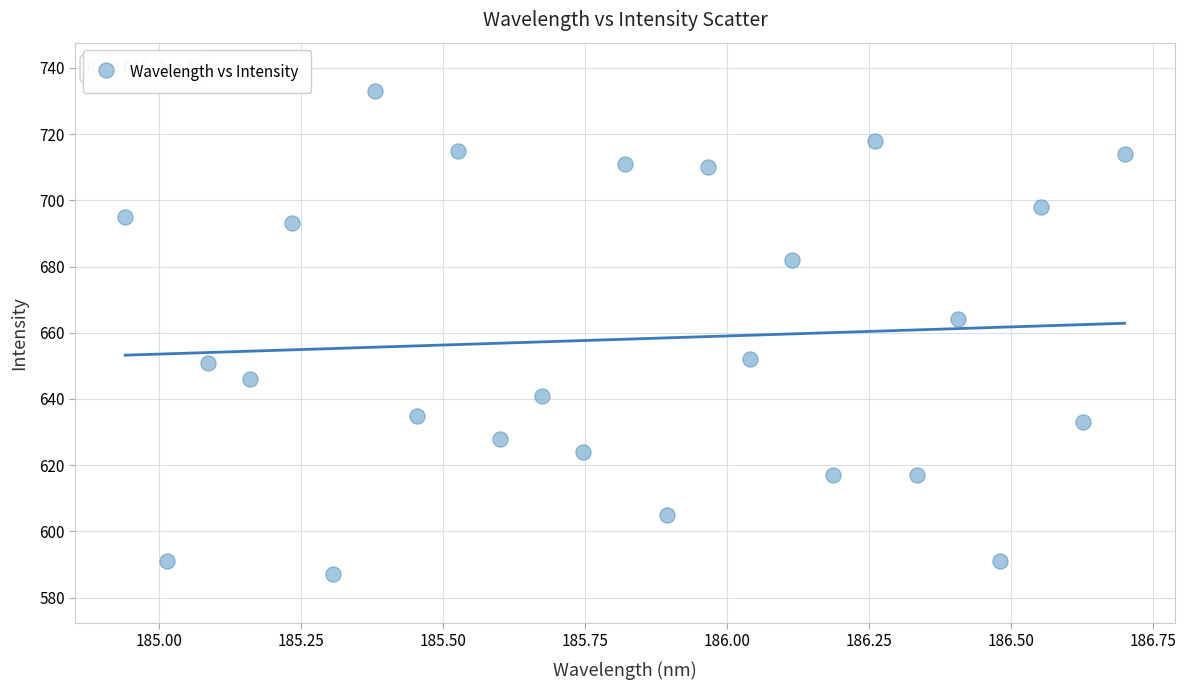

What Y value in the scatter plot is closest to 660?

664